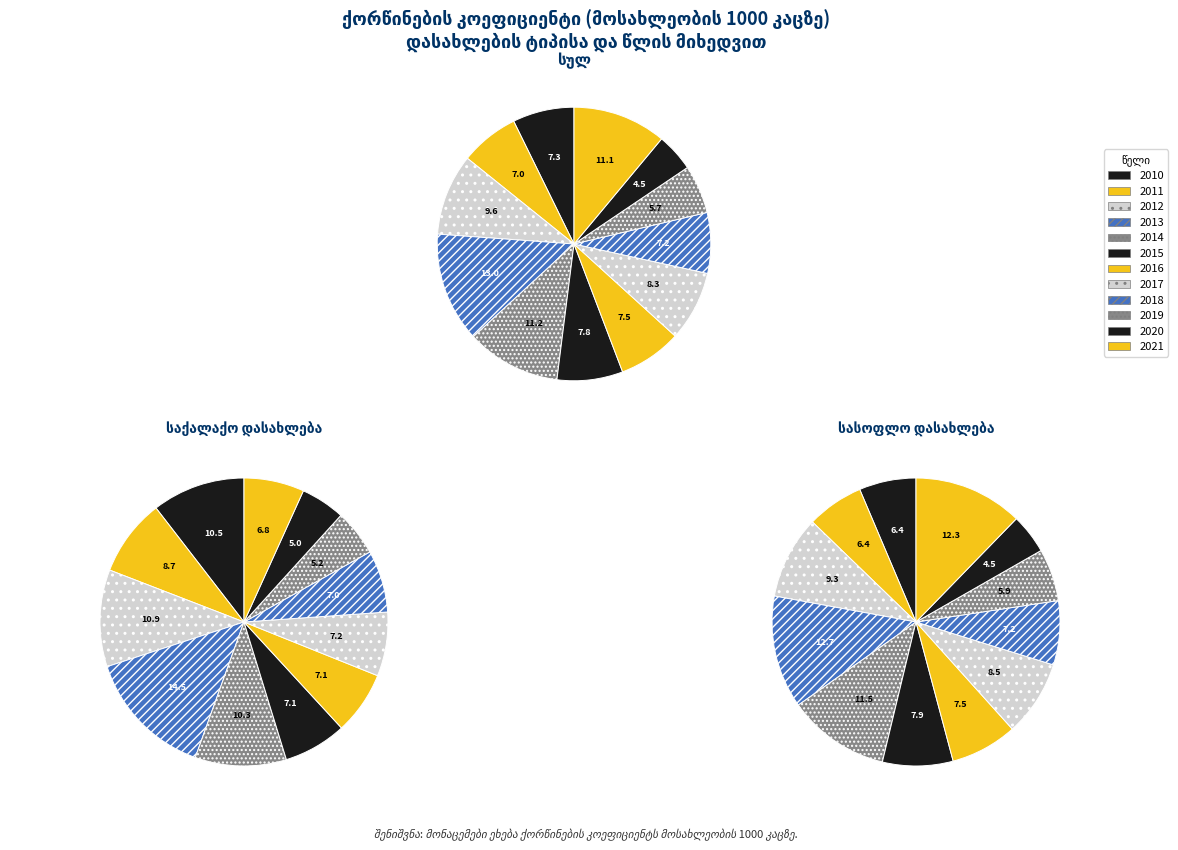

What percentage is the 2018 slice, to the nearest percent?

7%